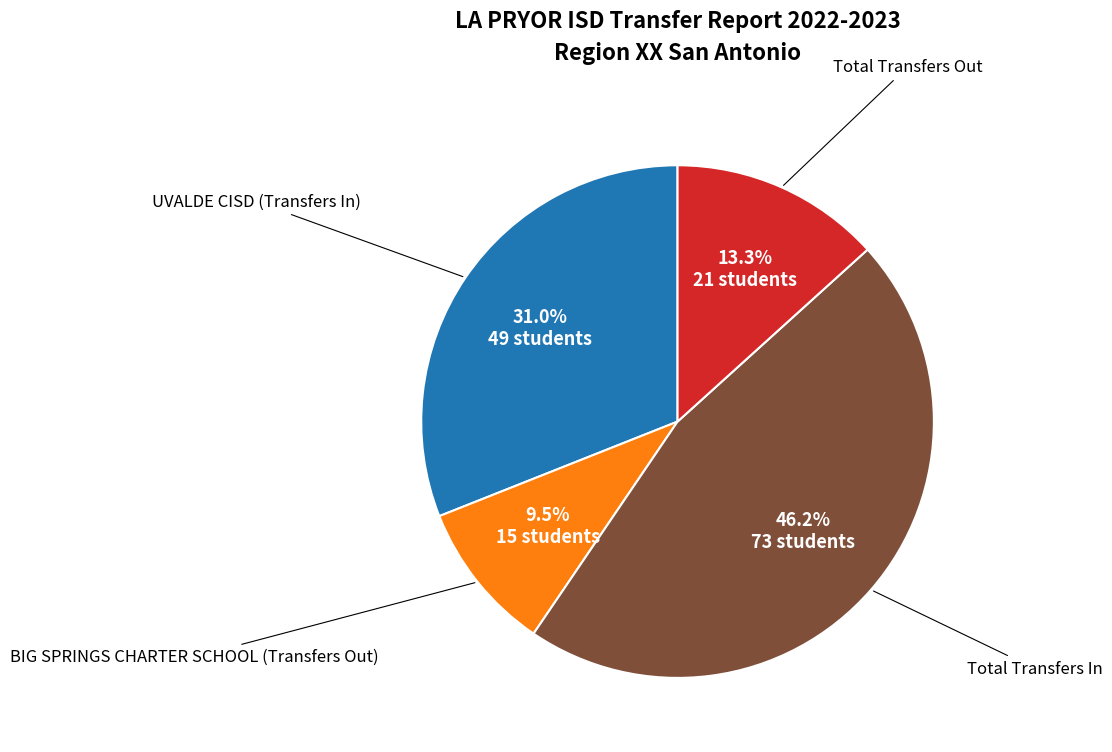

Combined, what portion of the pie is UVALDE CISD (Transfers In) and Total Transfers In?

77.2%